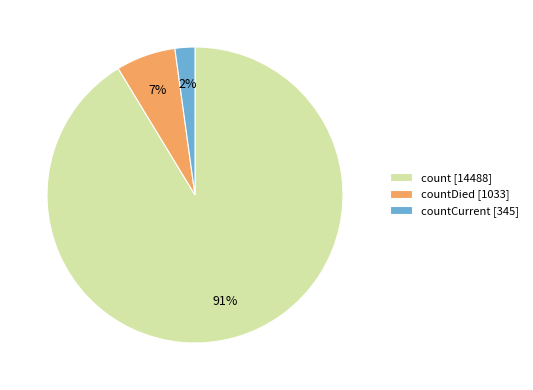

The count [14488] slice represents 77% of the pie. True or false?

False